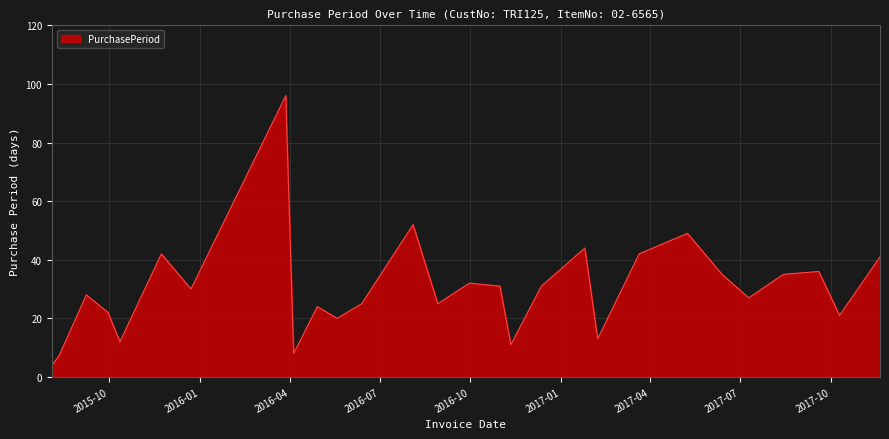

What is the average value?

30